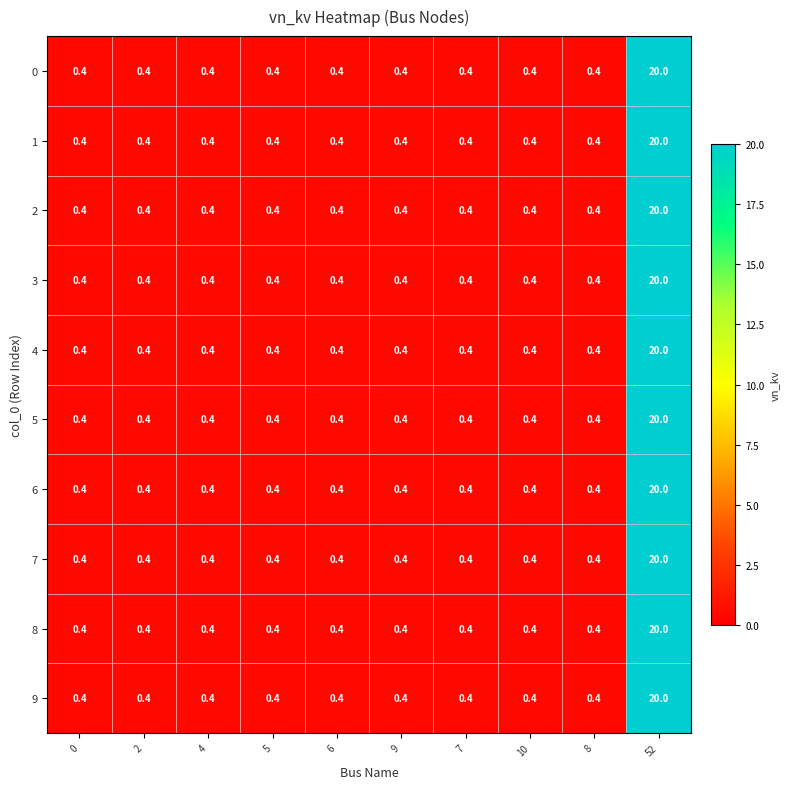

What is the sum of the 8 values at 8 and 9?

0.8